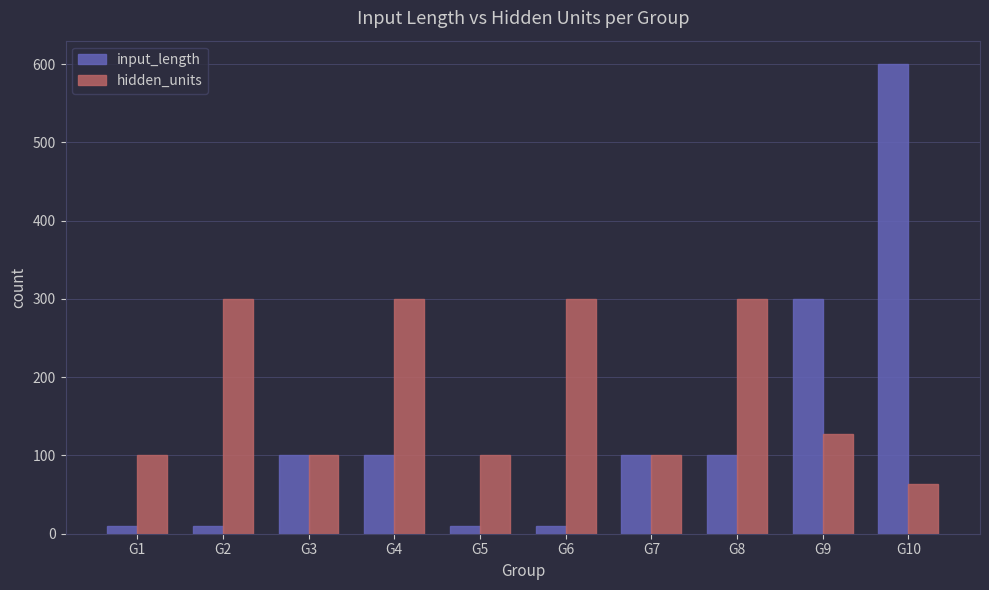

Reading left to right, what are all the values shown in this chart?

input_length: 10	10	100	100	10	10	100	100	300	600
hidden_units: 100	300	100	300	100	300	100	300	128	64